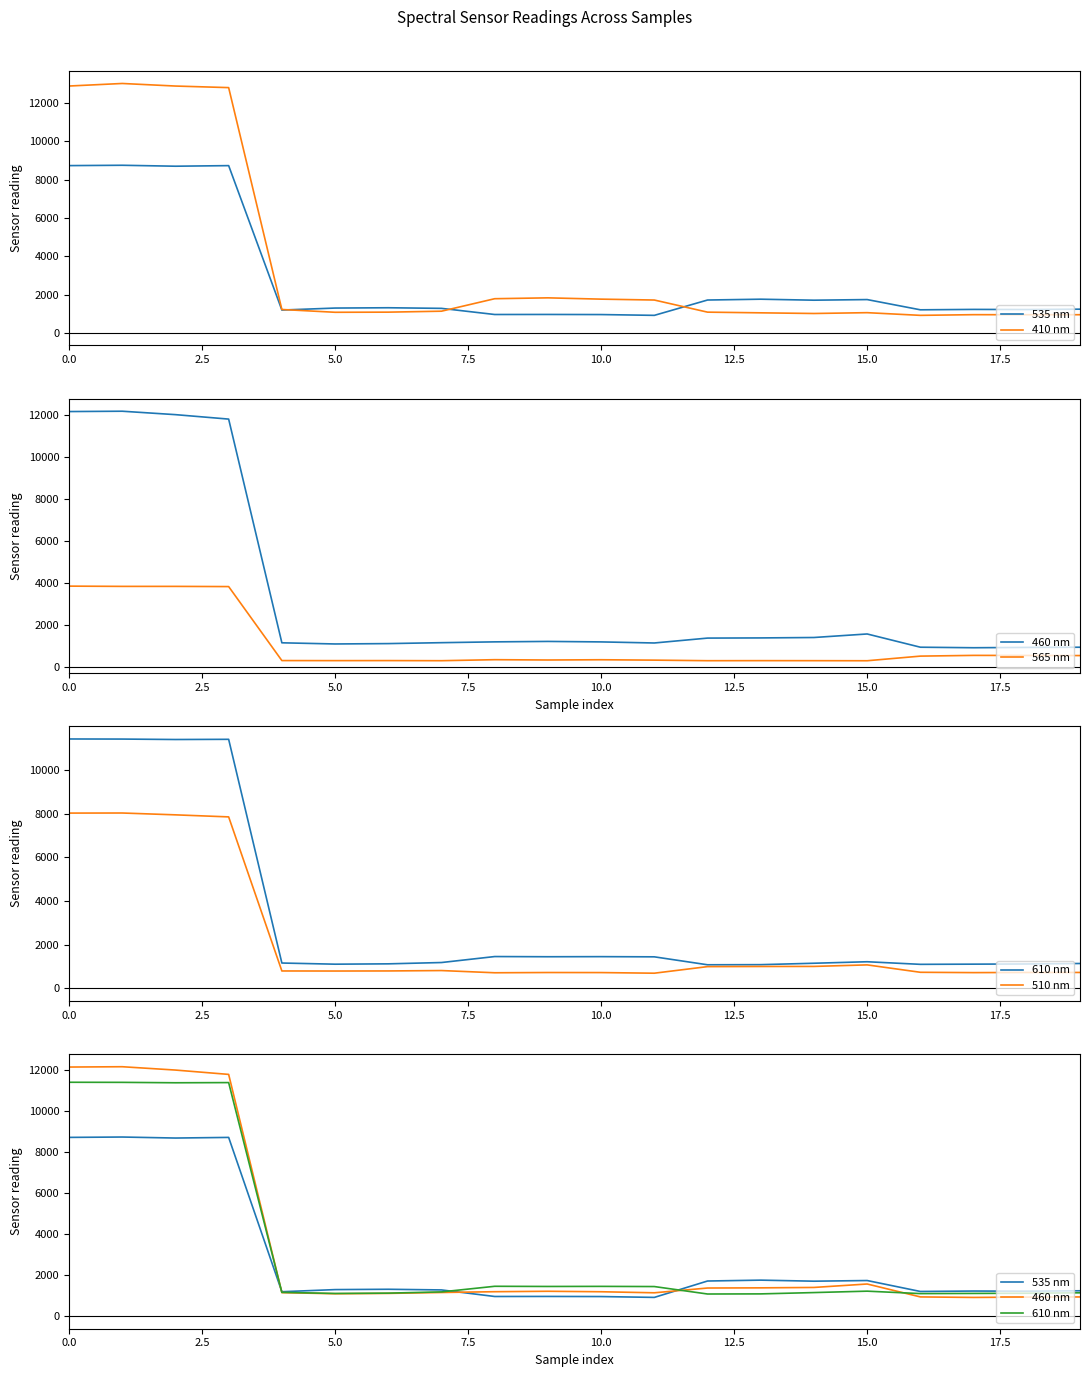

Is it true that 510 nm equals 1484.7 at 14?

False